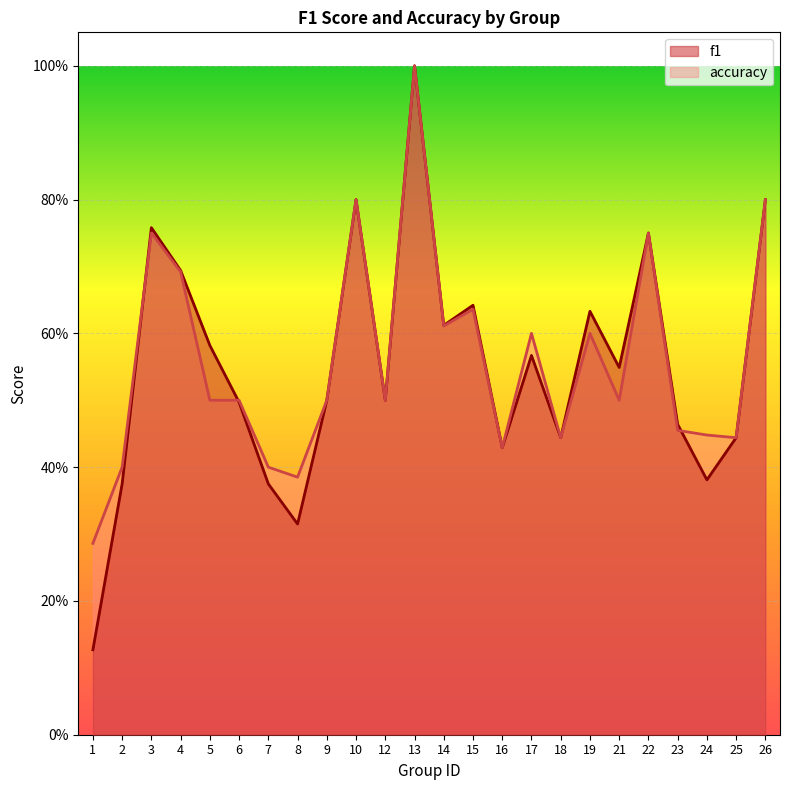

What is the sum of all f1 values?

13.2